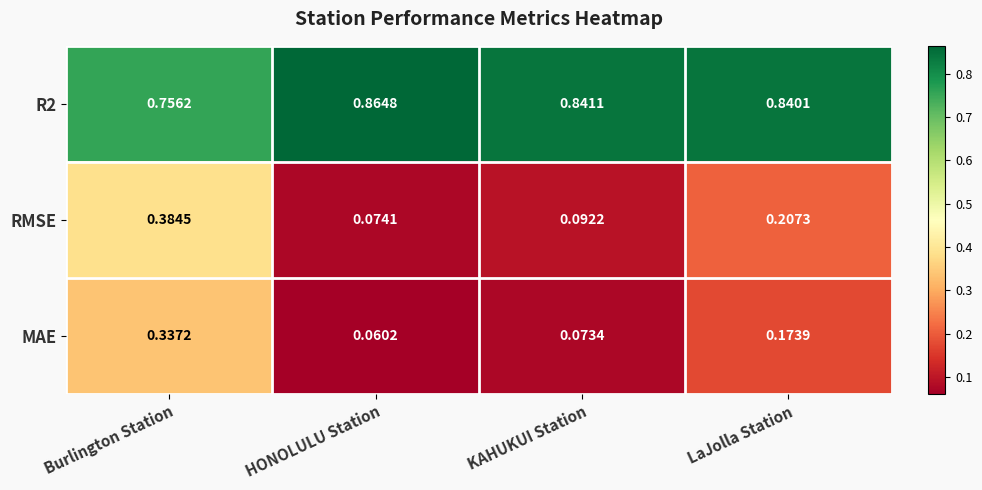

Which category has the highest value across all series?

HONOLULU Station